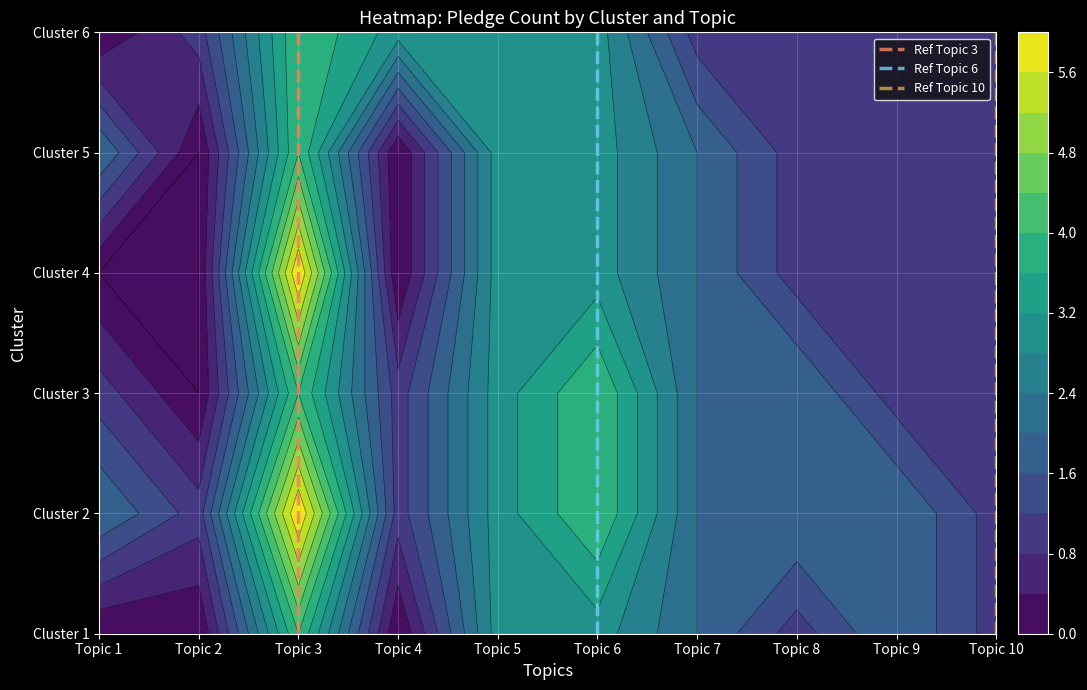

What is the difference between the maximum and minimum values in the Ref Topic 10 series?

1